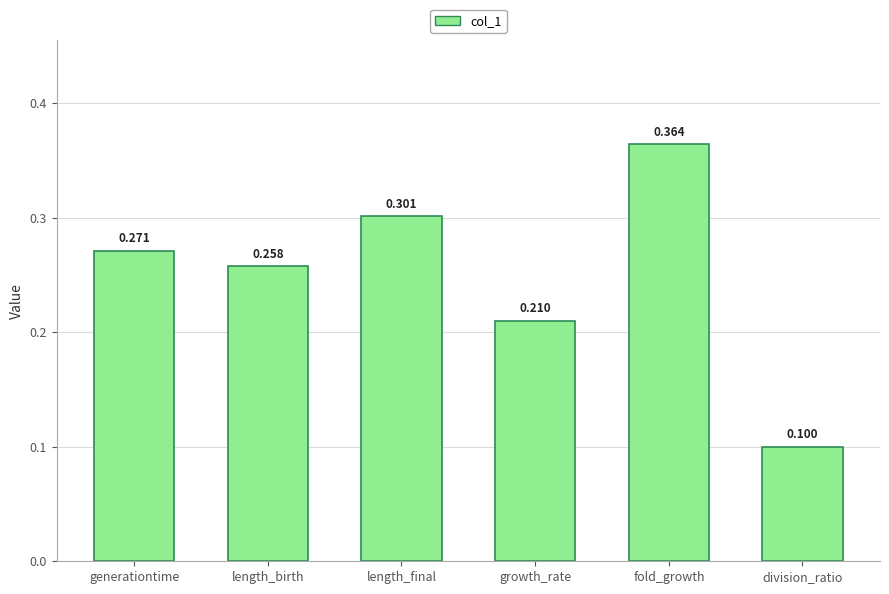

Rank the categories by value from highest to lowest.

fold_growth, length_final, generationtime, length_birth, growth_rate, division_ratio